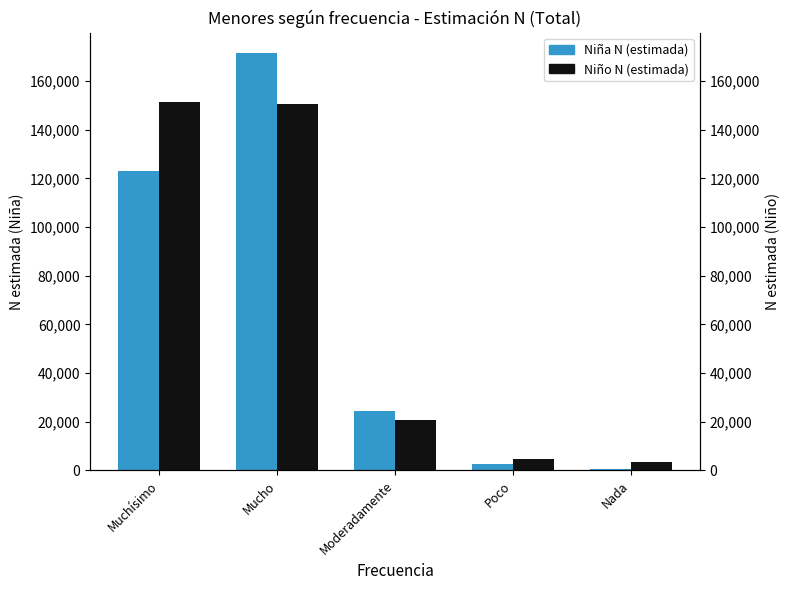

At how many categories does at least one series exceed 57353?

2